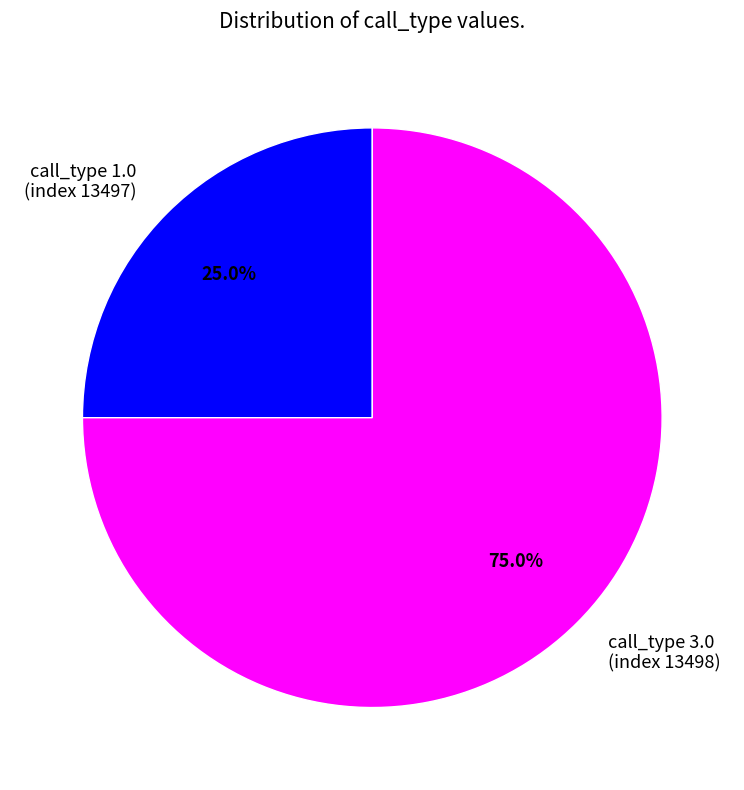

Combined, do call_type 3.0 (index 13498) and call_type 1.0 (index 13497) account for over 50%?

Yes